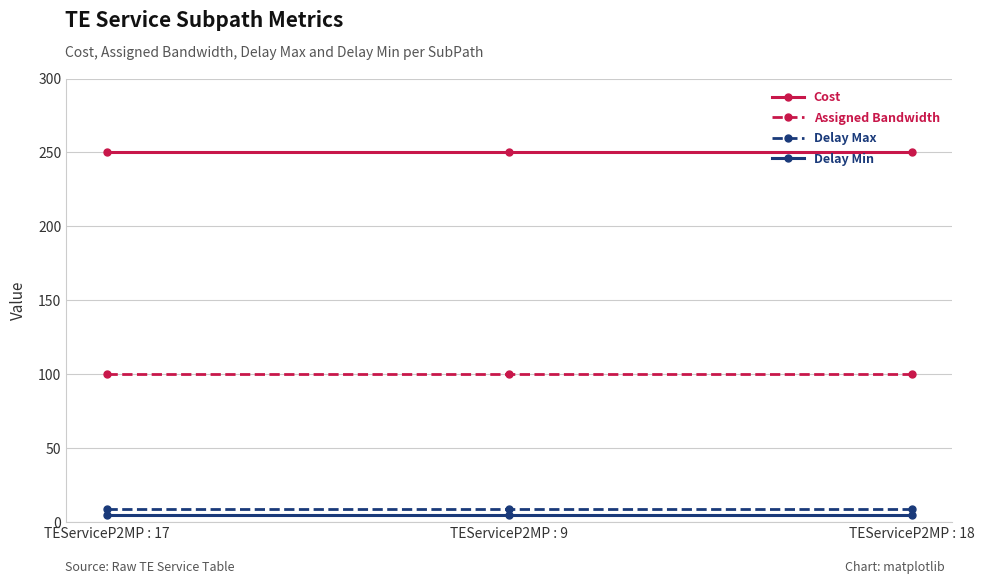

What is the sum of the Delay Min values at TEServiceP2MP : 17 and TEServiceP2MP : 9?

10